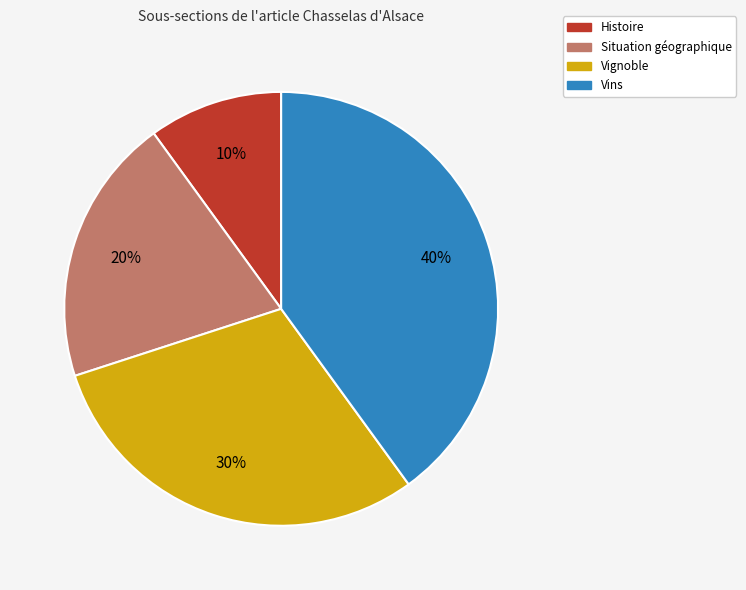

To the nearest percent, what portion does Vignoble represent?

30%